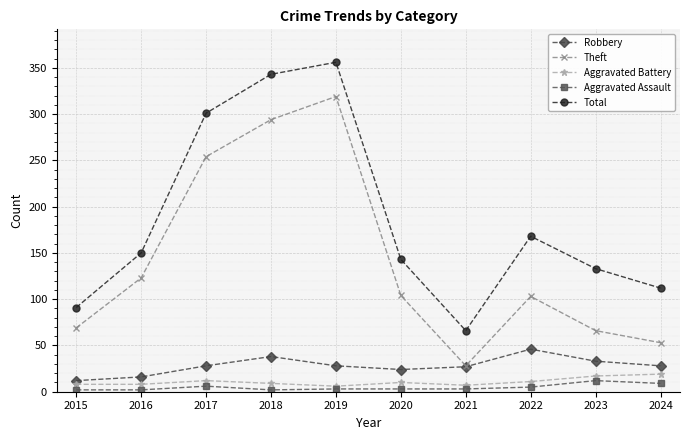

What are all the series names shown in the legend?

Robbery, Theft, Aggravated Battery, Aggravated Assault, Total